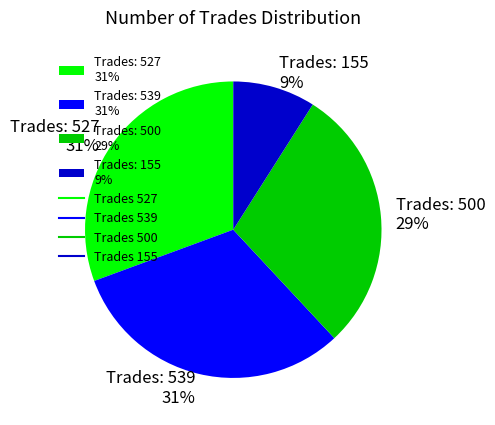

Is the sum of Trades: 500 29% and Trades: 155 9% greater than half?

No